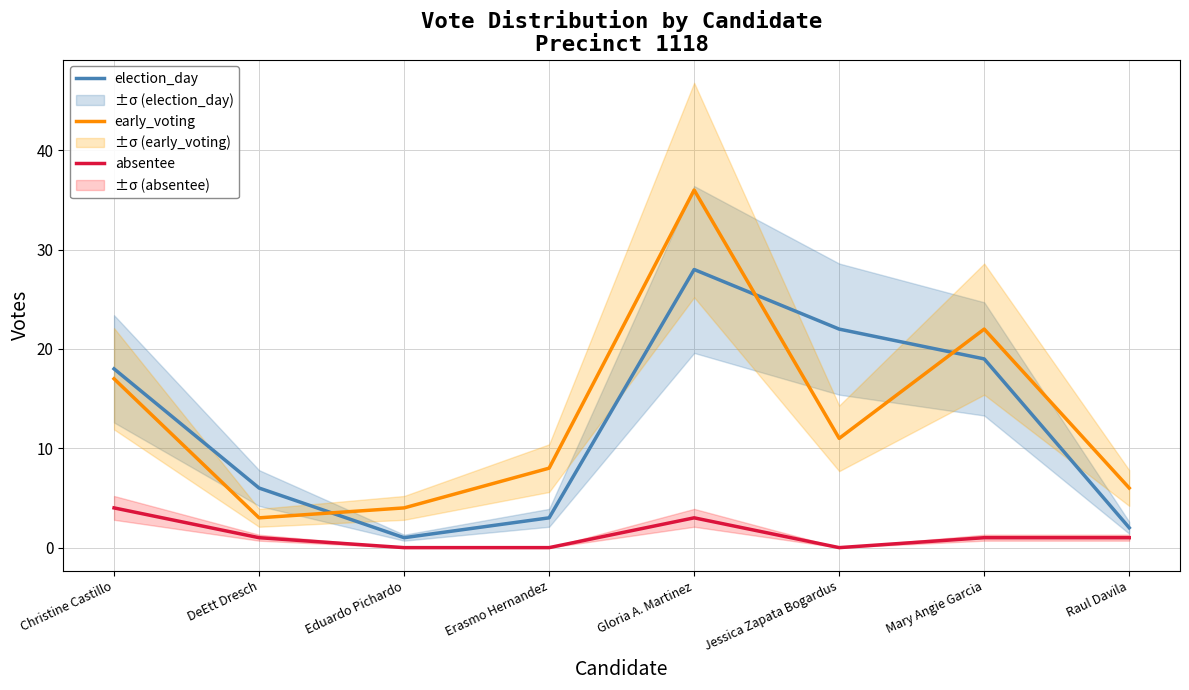

Does the chart display data point markers on the line(s)?

No